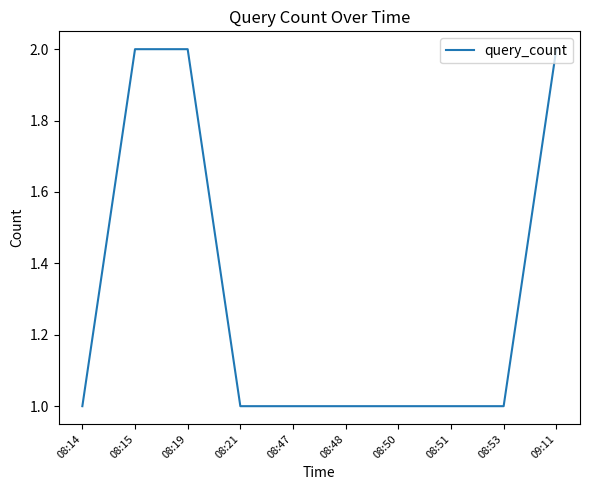

How many distinct data groups are displayed?

1